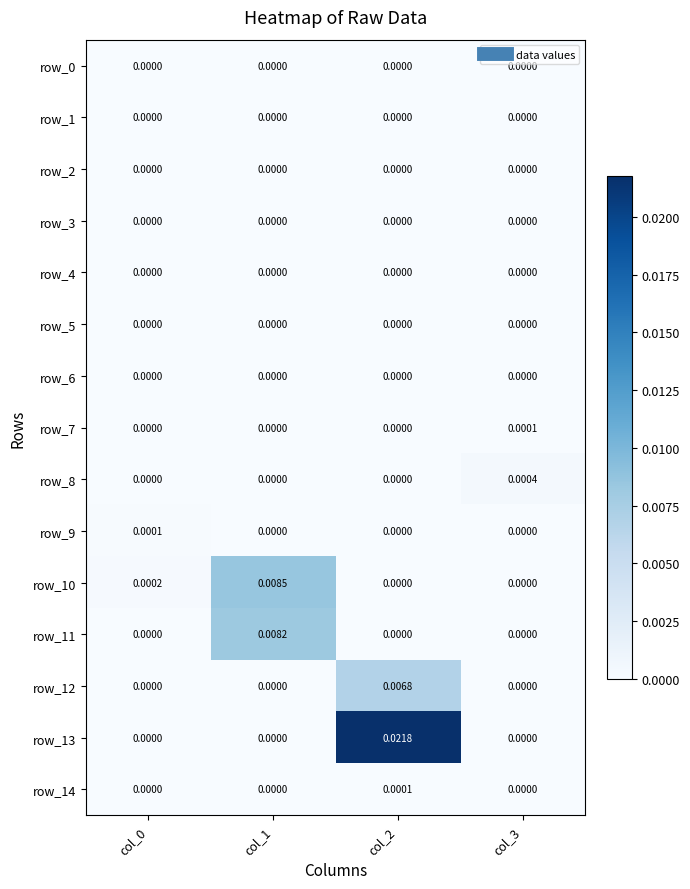

Is the value of row_14 at col_2 greater than the value of row_1 at col_0?

Yes